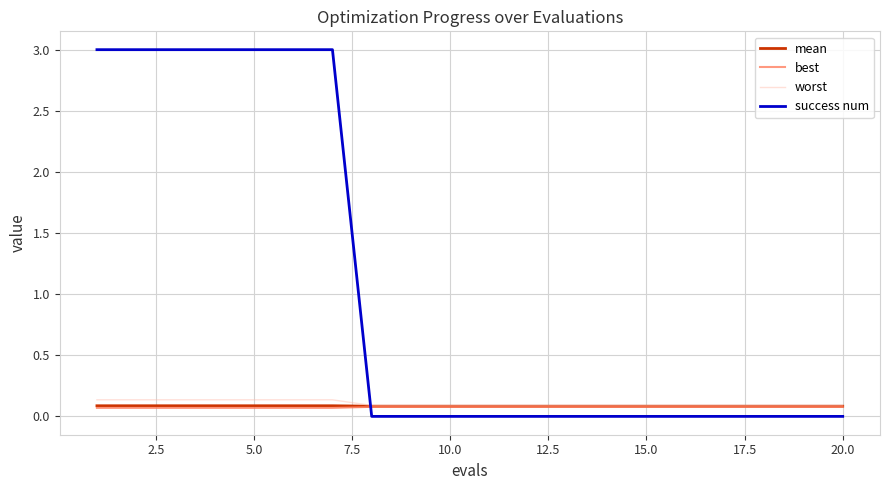

True or false: success num and best intersect in this chart.

True